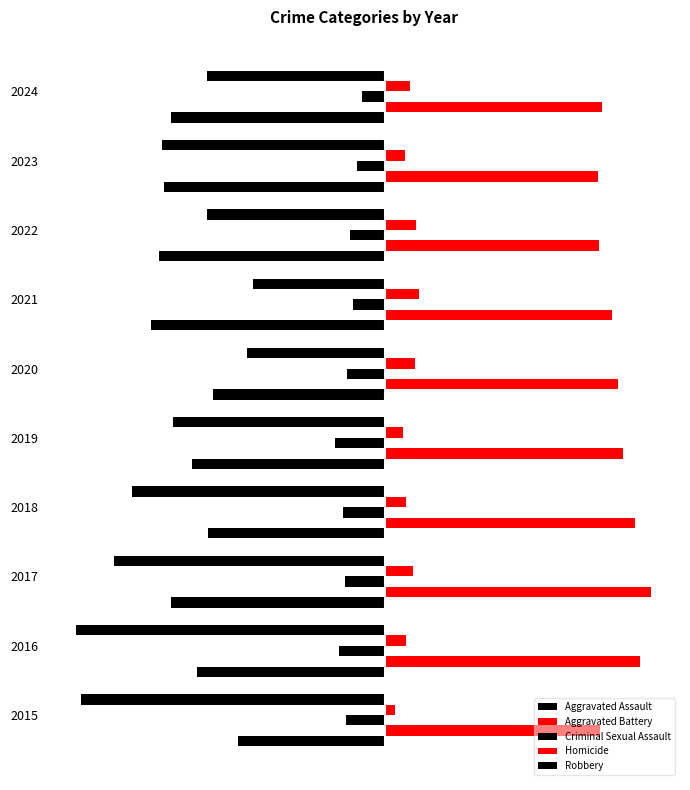

What is the value of the Robbery bar at the 6th from the left?

-132